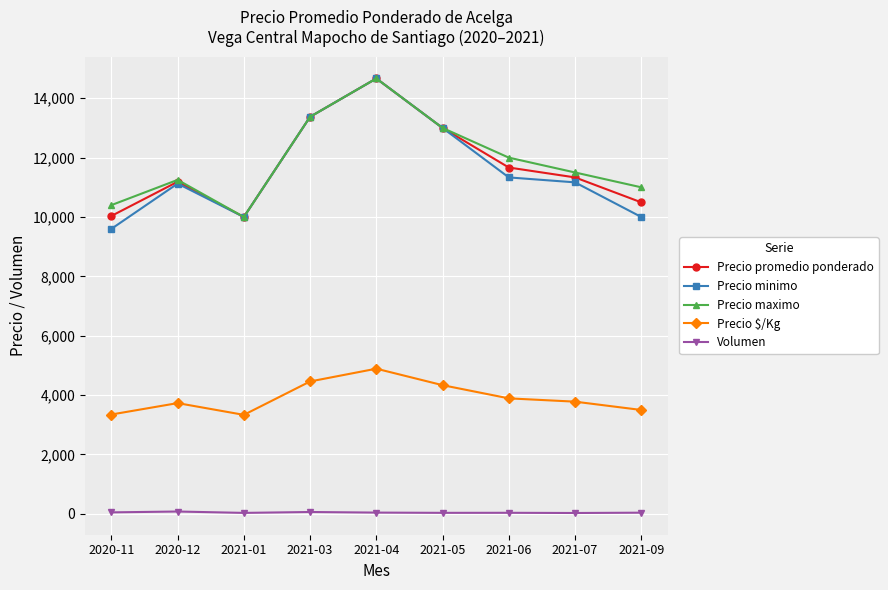

What is the difference between the Volumen values at 2021-07 and 2021-03?

33.5